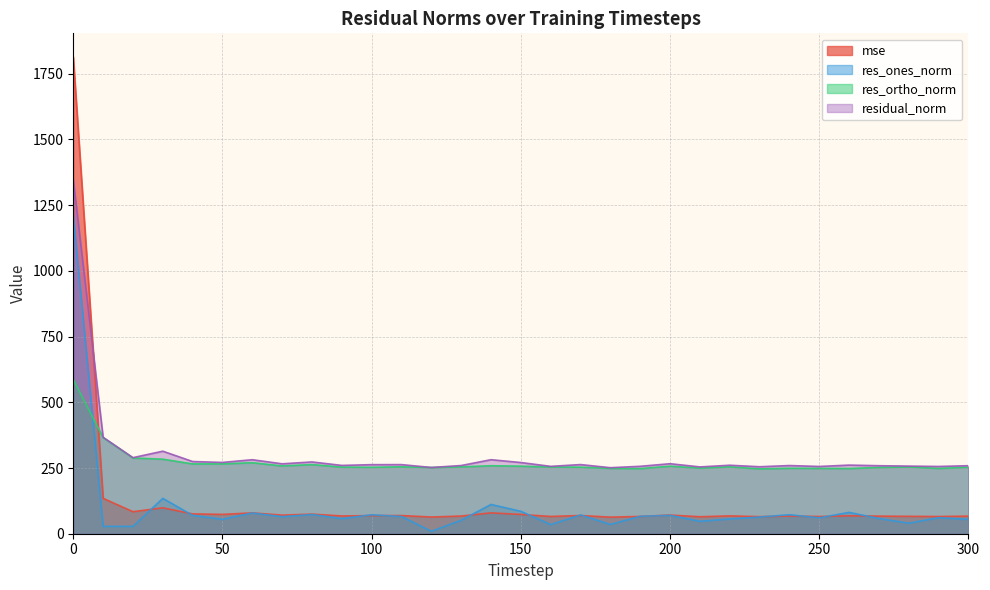

List the series in order of their peak value, lowest first.

res_ortho_norm, res_ones_norm, residual_norm, mse